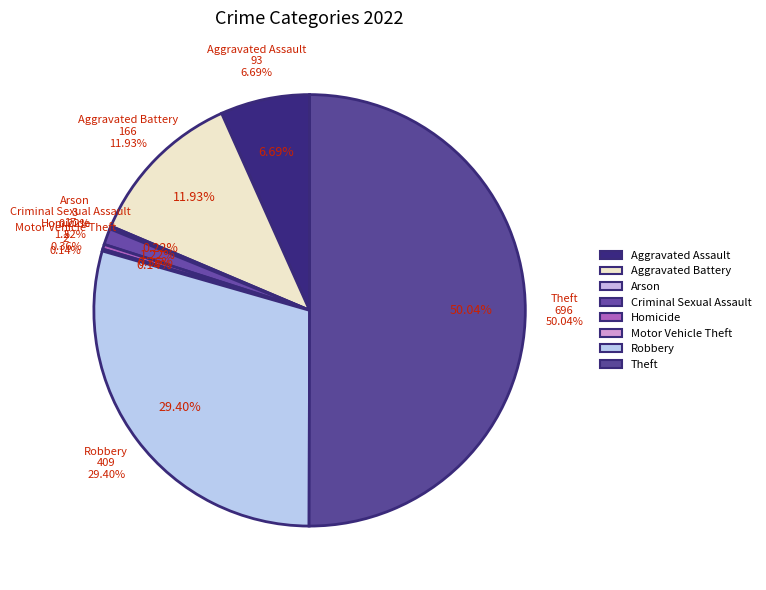

Which category accounts for the majority?

Theft